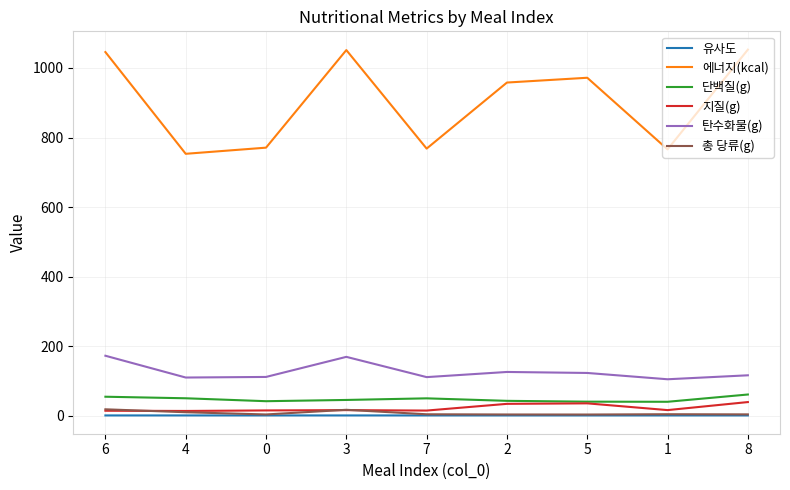

Is the value of 단백질(g) at 2 greater than the value of 총 당류(g) at 0?

Yes